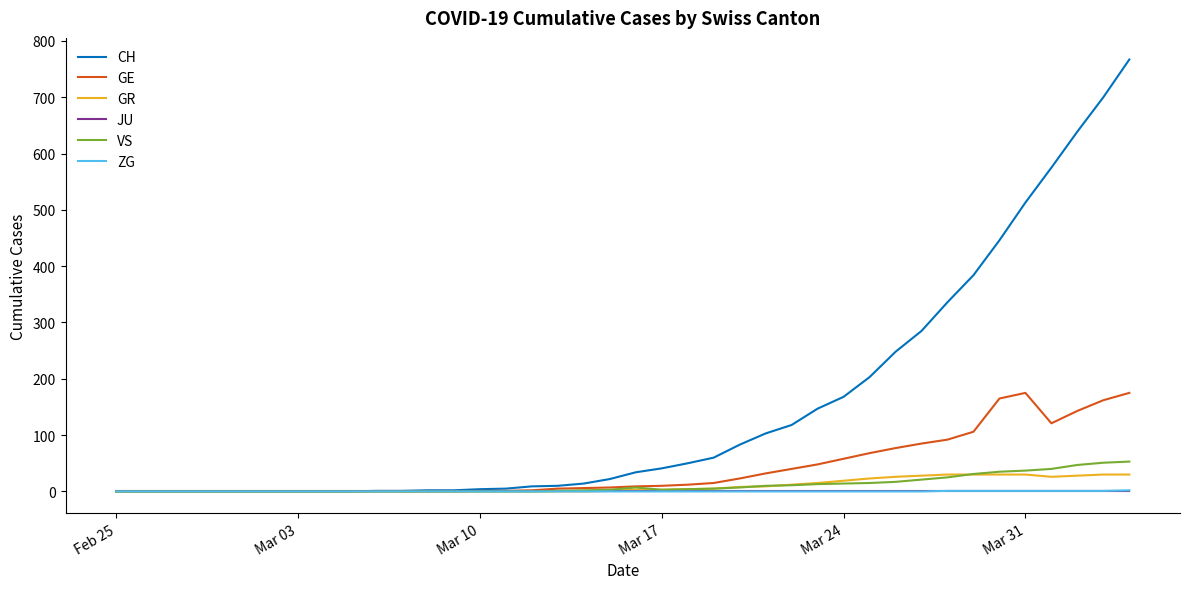

Which series has the largest total across all categories?

CH